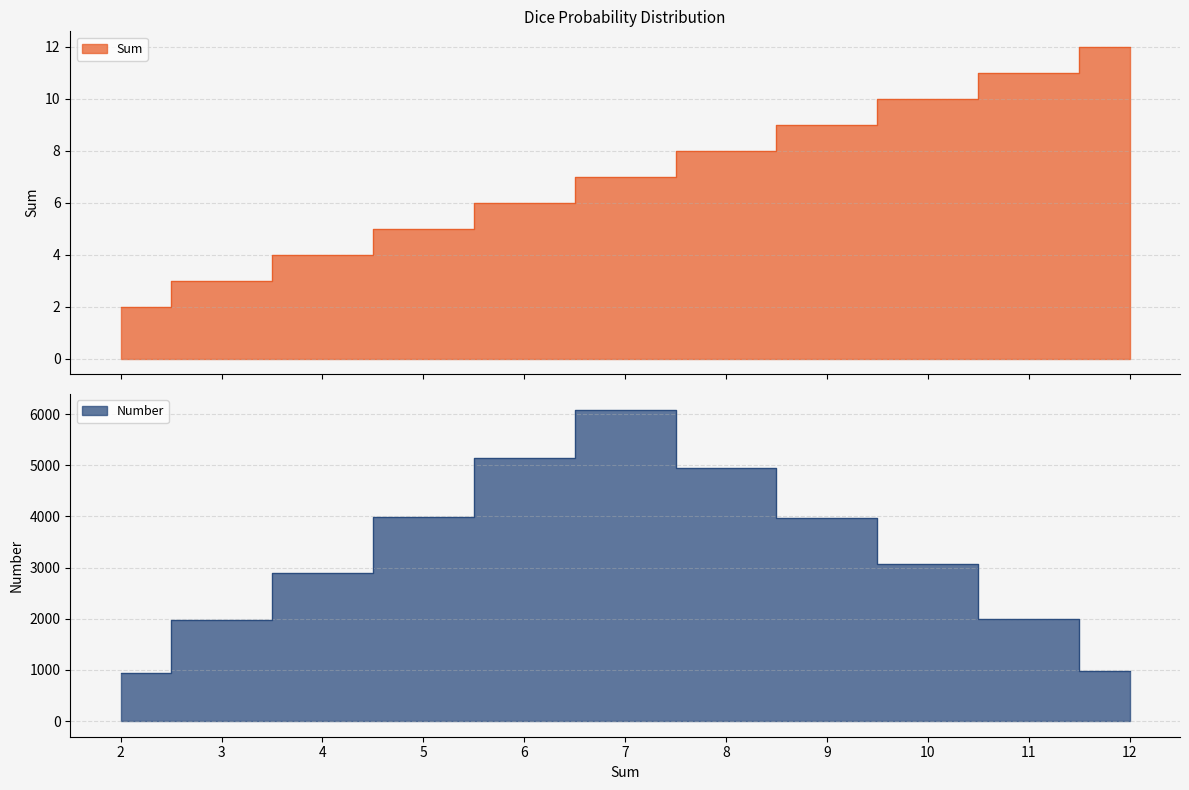

Rank the series by their maximum value, from highest to lowest.

Number, Sum